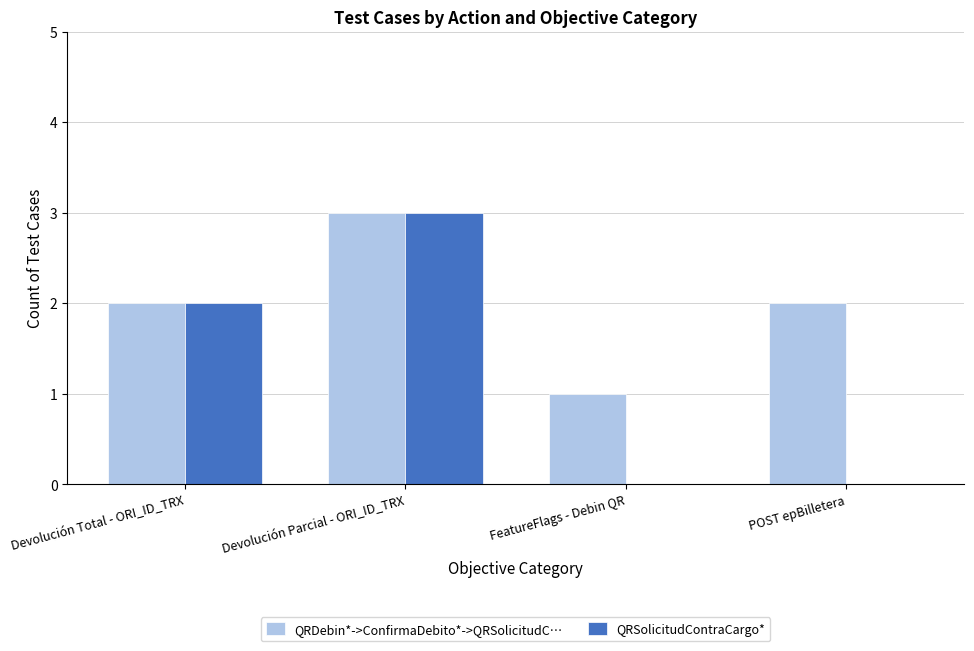

Reading left to right, what are all the values shown in this chart?

QRDebin*->ConfirmaDebito*->QRSolicitudC…: Devolución Total - ORI_ID_TRX=2	Devolución Parcial - ORI_ID_TRX=3	FeatureFlags - Debin QR=1	POST epBilletera=2
QRSolicitudContraCargo*: Devolución Total - ORI_ID_TRX=2	Devolución Parcial - ORI_ID_TRX=3	FeatureFlags - Debin QR=0	POST epBilletera=0